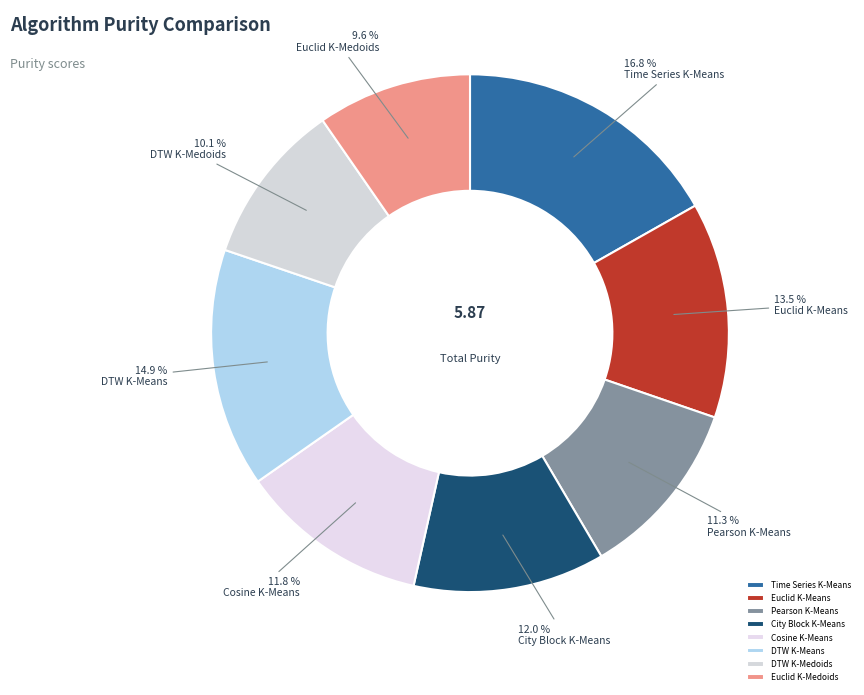

What is the change in value from Euclid K-Means to City Block K-Means?

-0.1